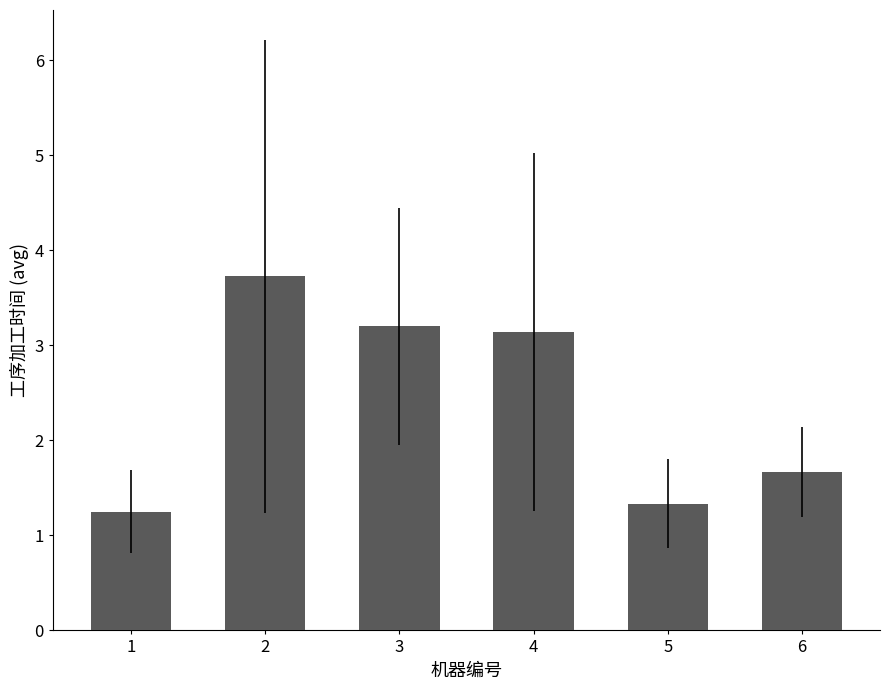

What is the greatest value displayed?

3.7